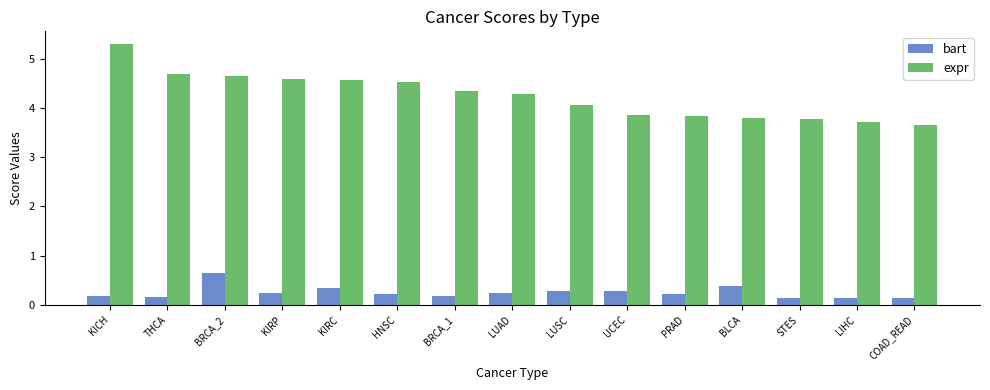

How many bars are there in total?

30